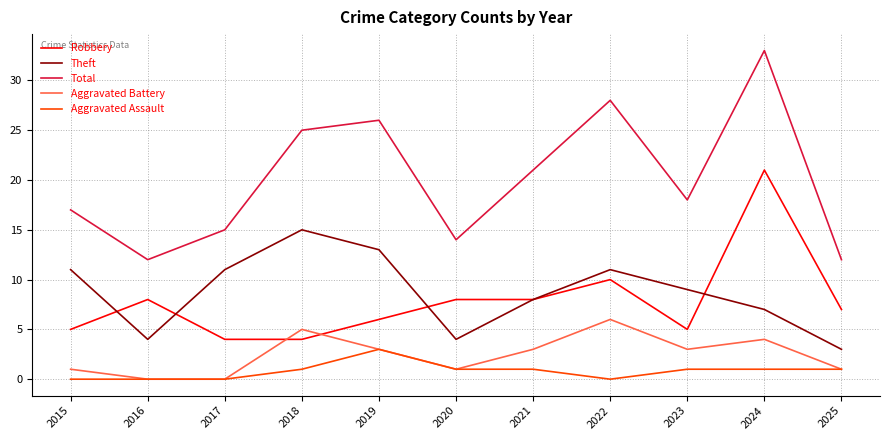

What is the difference between the maximum and minimum values in the Theft series?

12